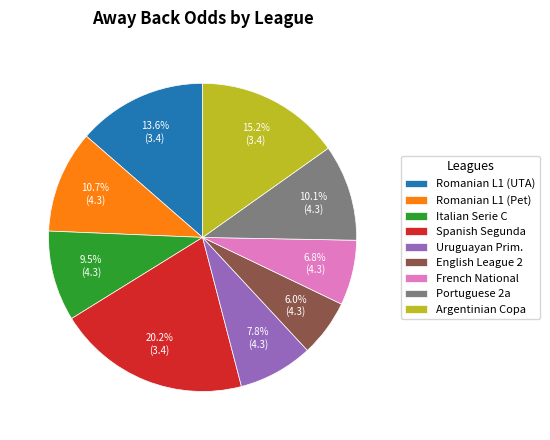

True or false: Italian Serie C accounts for 17% of the total.

False